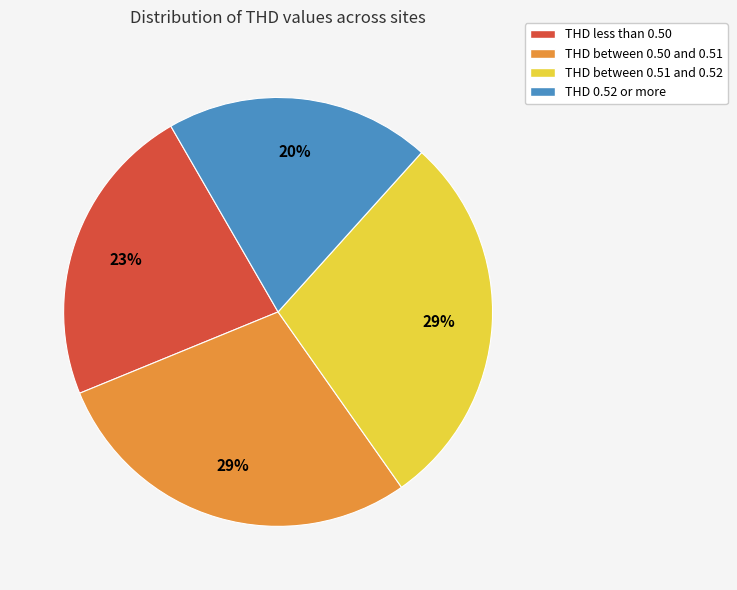

Which category has the smallest portion of the pie?

THD 0.52 or more